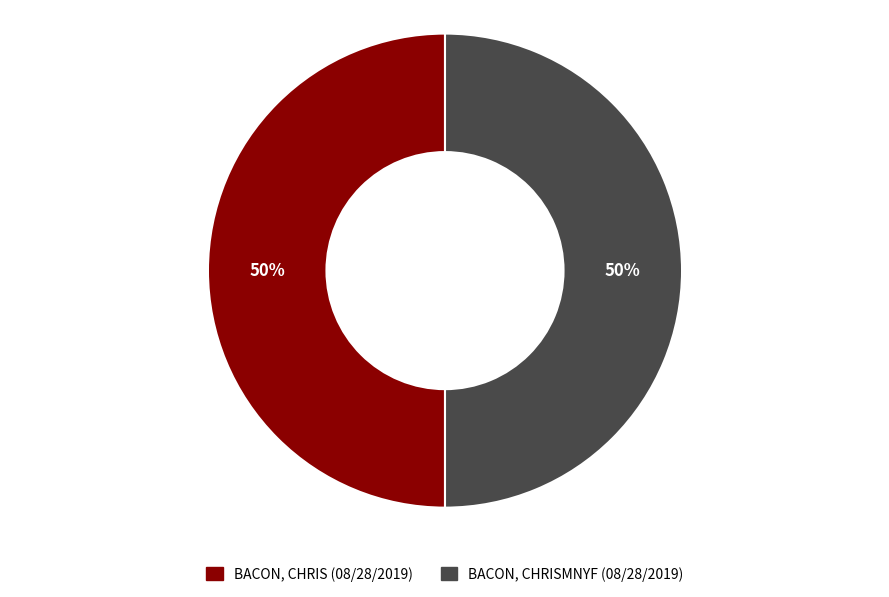

To the nearest percent, what is the average slice percentage?

50%